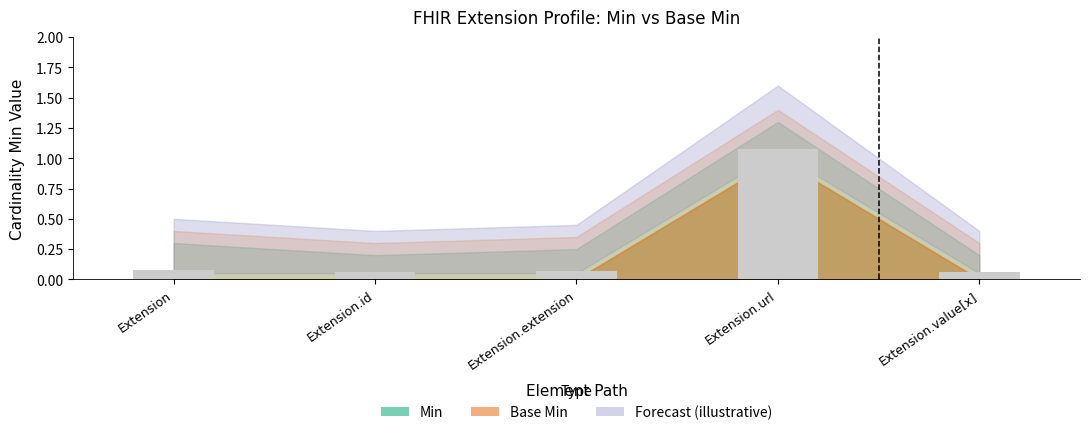

What is the change in value from Extension.url to Extension.value[x]?

-1.0